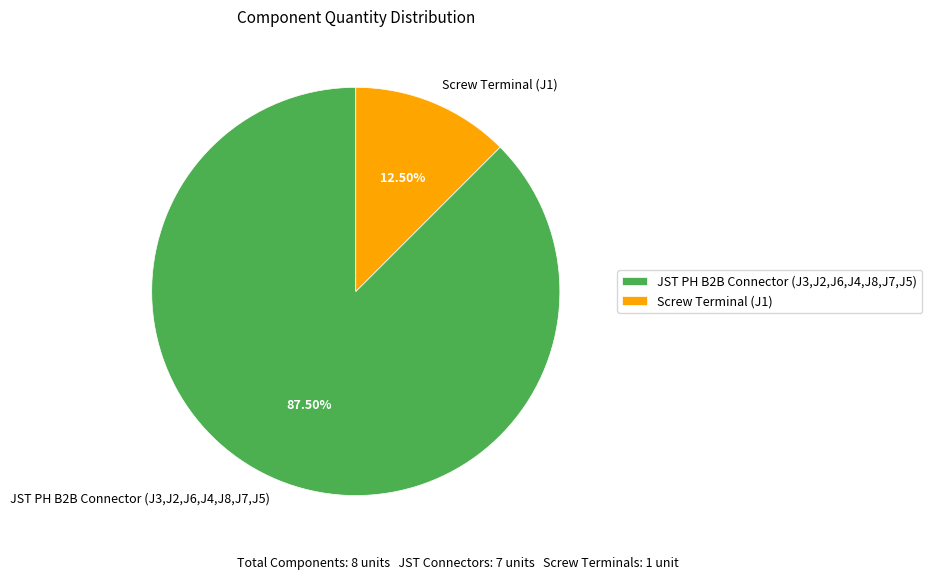

Combined, do Screw Terminal (J1) and JST PH B2B Connector (J3,J2,J6,J4,J8,J7,J5) account for over 50%?

Yes